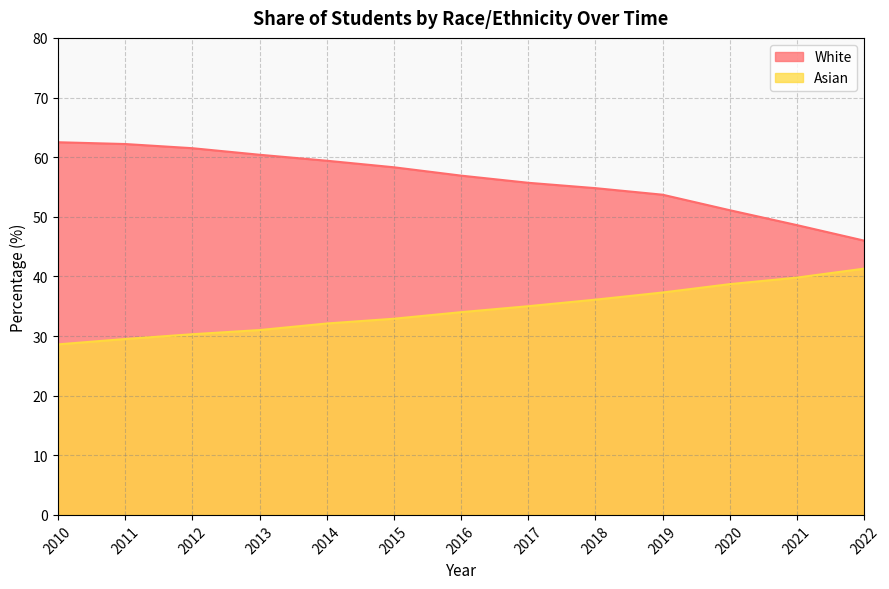

Where does the Asian series first go above 34?

2017